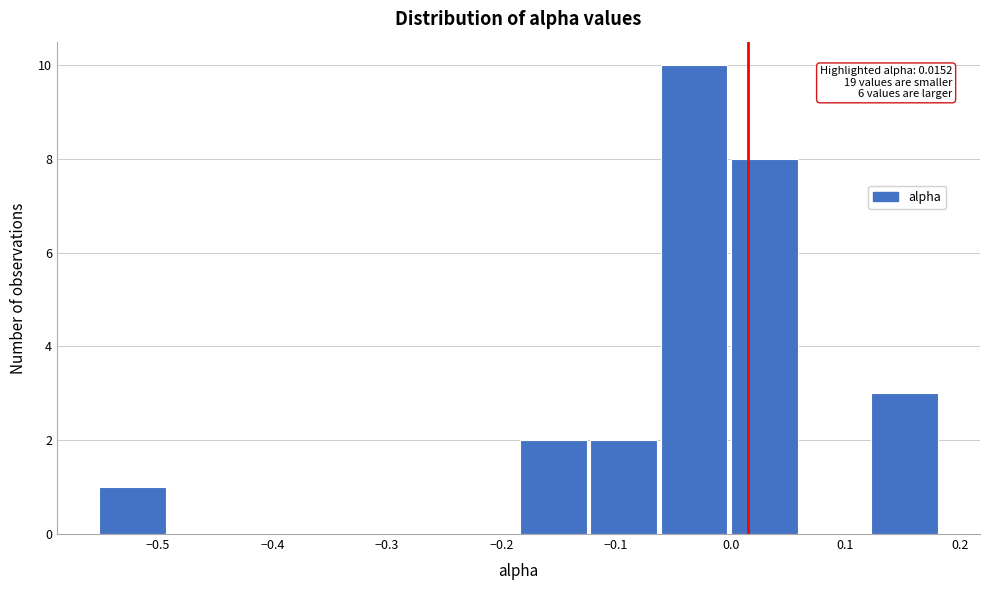

Which range on the x-axis has the tallest bar?

-0.06 to 0.00